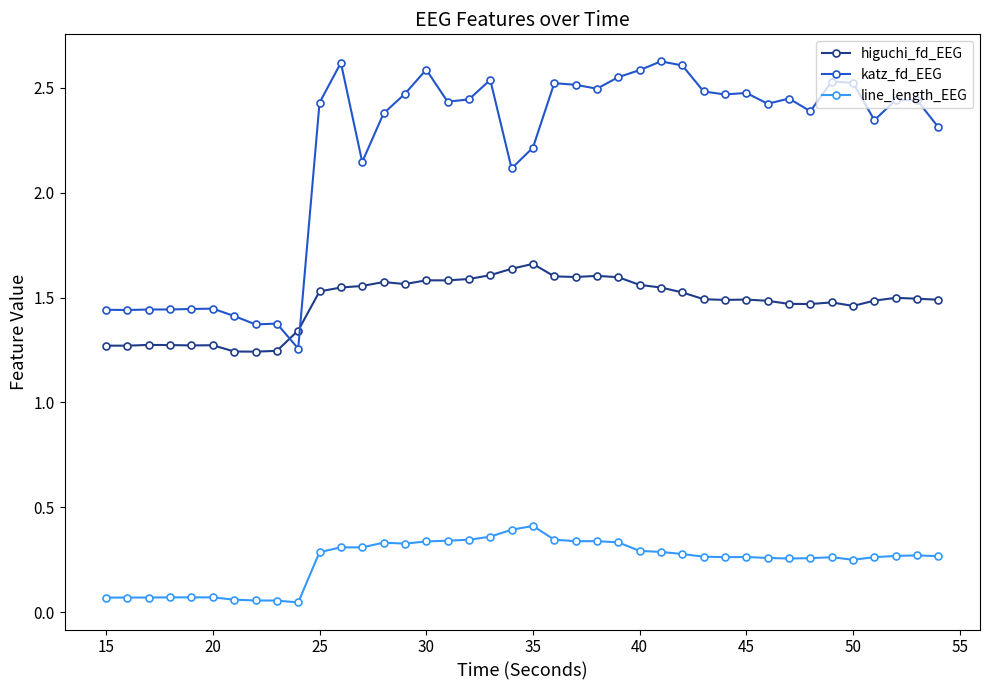

Which series has the largest range (max minus min)?

katz_fd_EEG